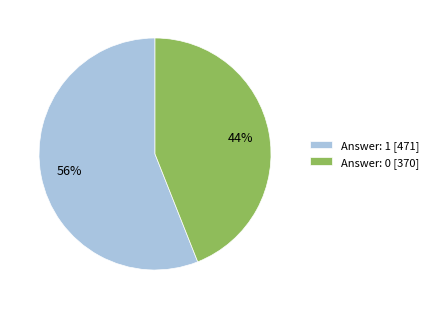

Which category has the smallest portion of the pie?

Answer: 0